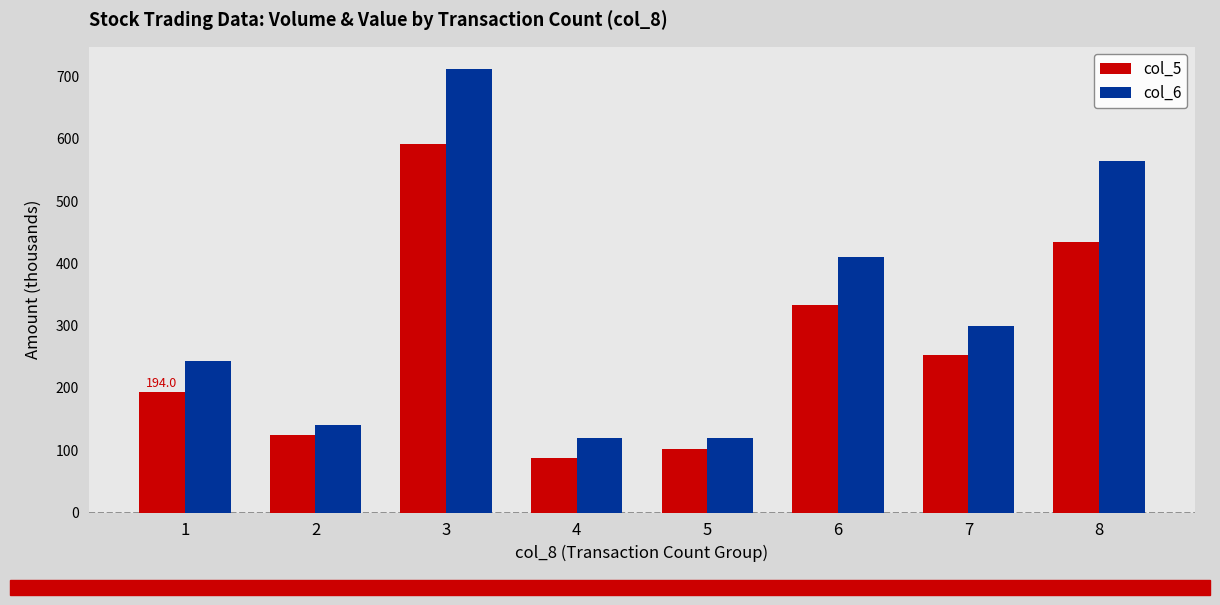

List the series in order of their overall mean, highest first.

col_6, col_5